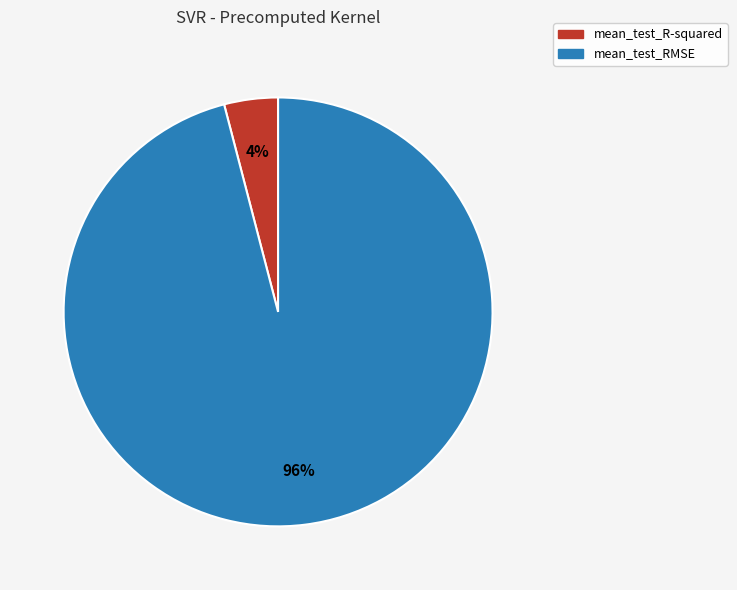

Combined, do mean_test_R-squared and mean_test_RMSE account for over 50%?

Yes